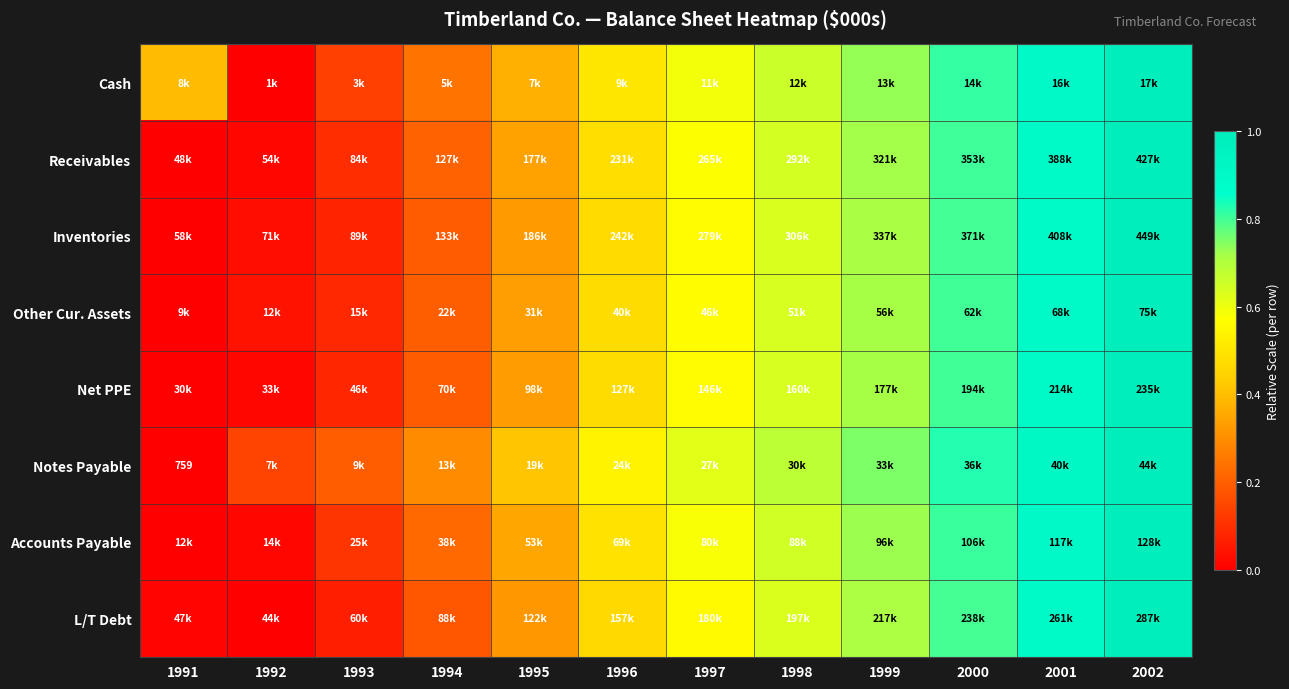

Where is Other Cur. Assets nearest to the value 0?

1991